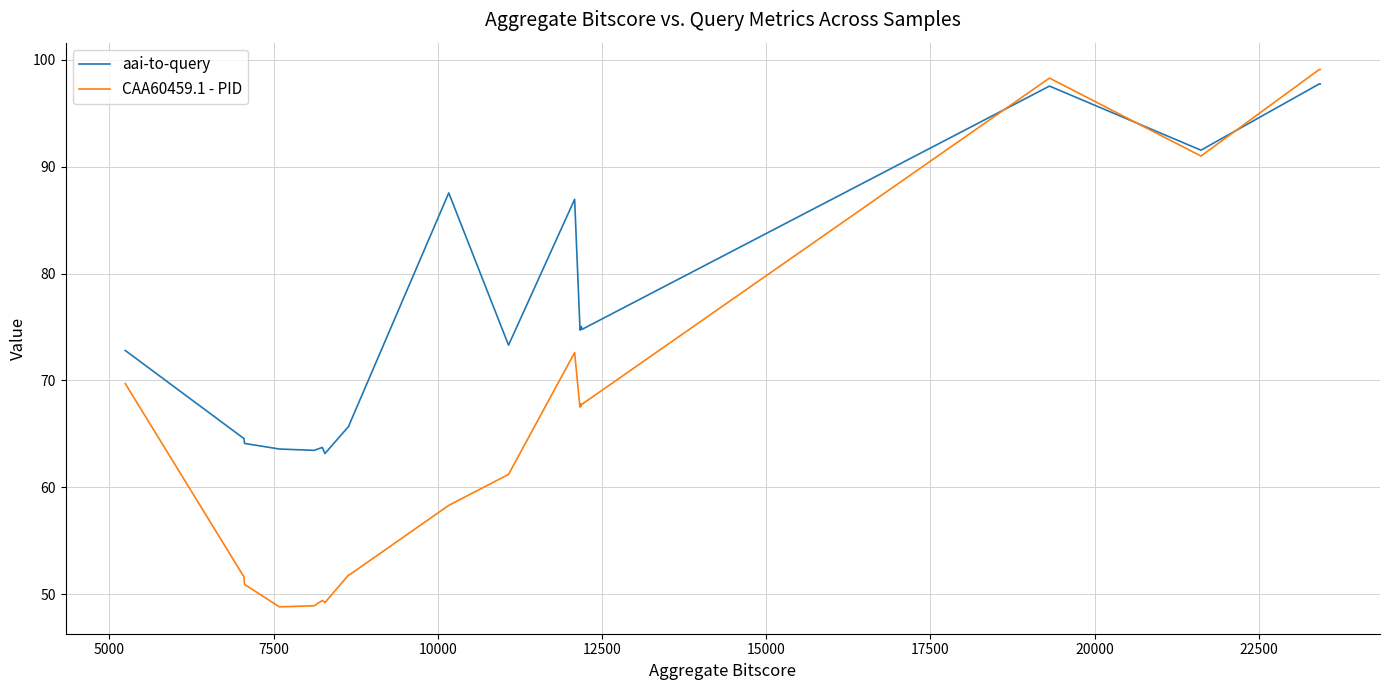

Rank the series by their maximum value, from highest to lowest.

CAA60459.1 - PID, aai-to-query